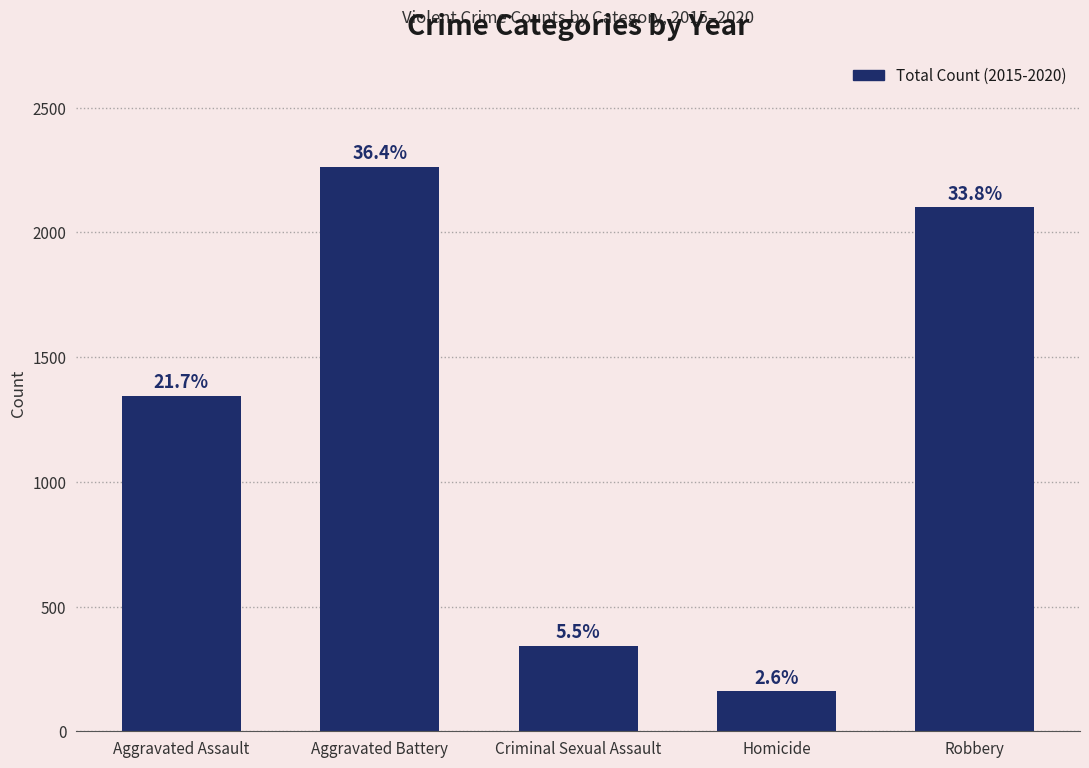

Does the chart contain any negative values?

No